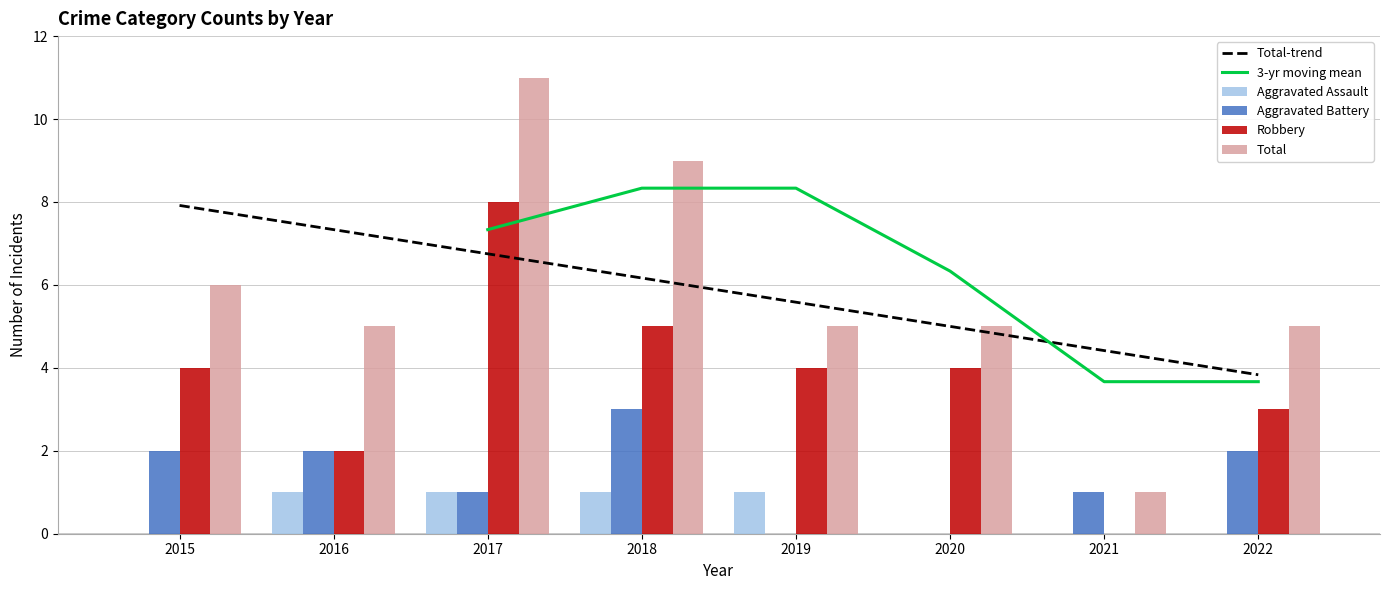

Is it true that Total equals 7 at 2016?

False